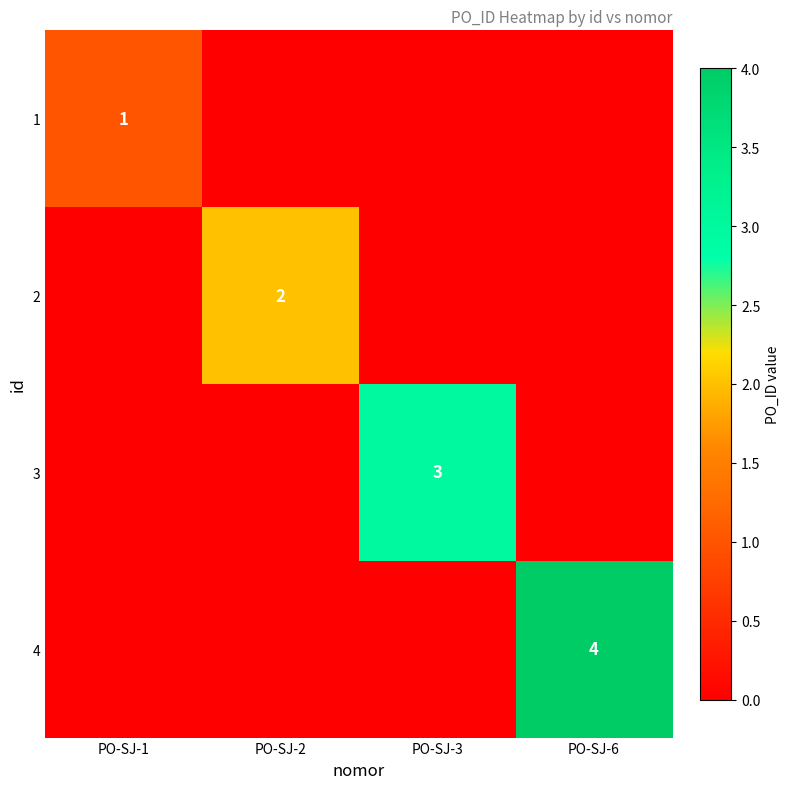

List the series in order of their overall mean, highest first.

4, 3, 2, 1